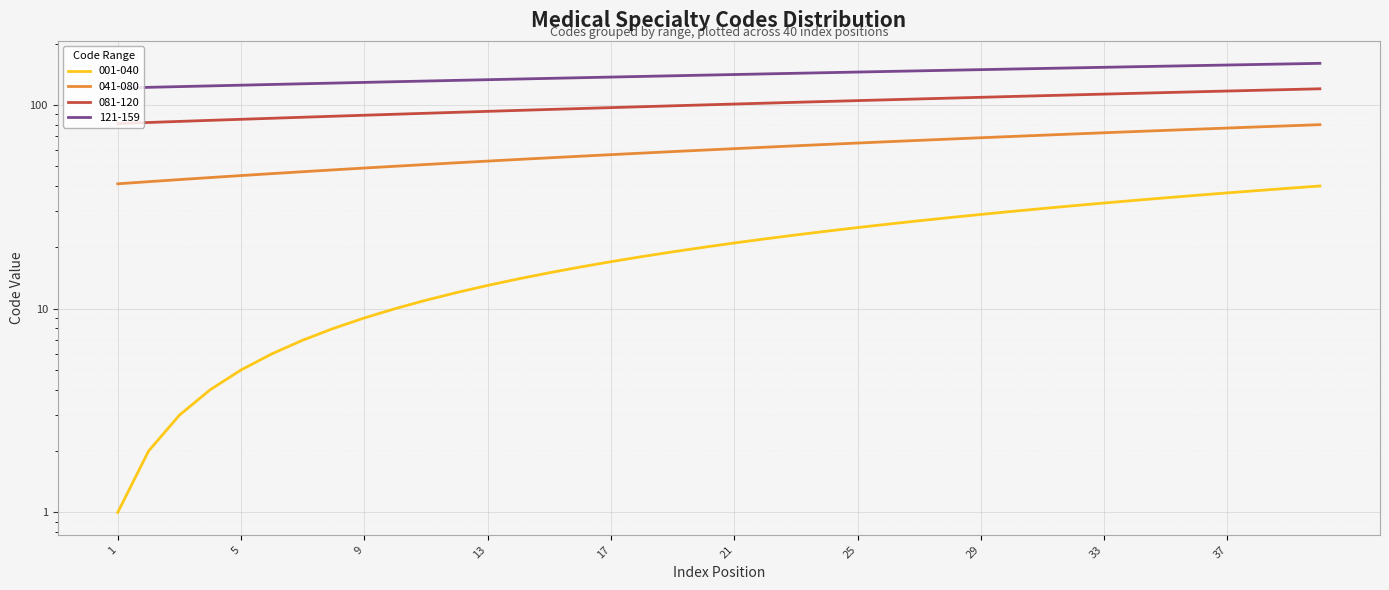

The value of 001-040 at 40 is 40. True or false?

True